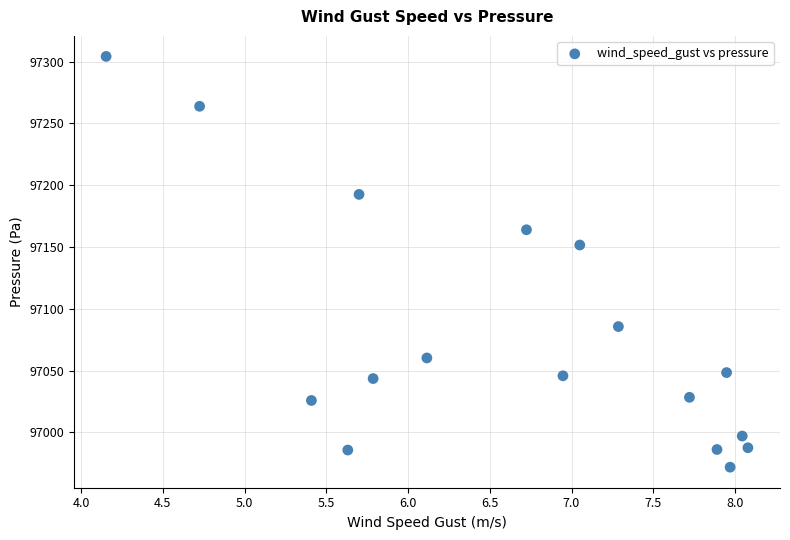

What is the range of X values (max minus min)?

3.9